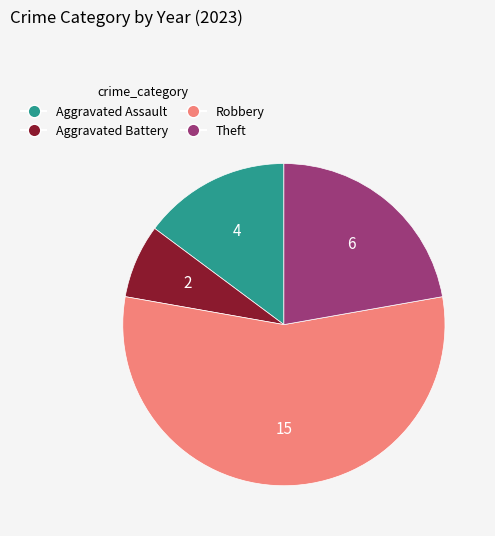

Which slice is the largest?

Robbery